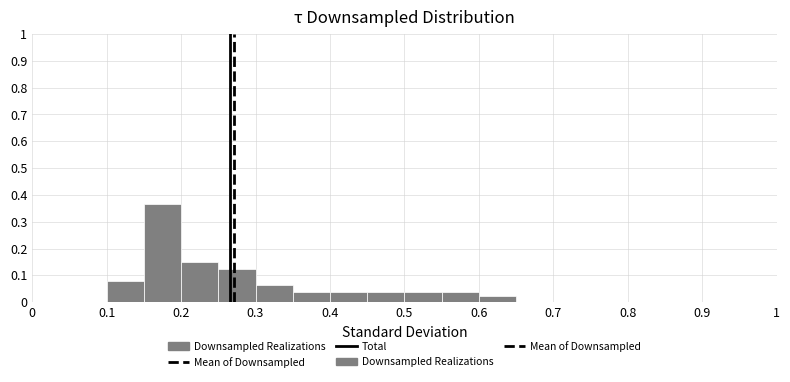

What is the height of the bar covering 0.20 to 0.25 on the x-axis? The values are not printed on the chart, so give them approximately, as read against the axis.

0.15